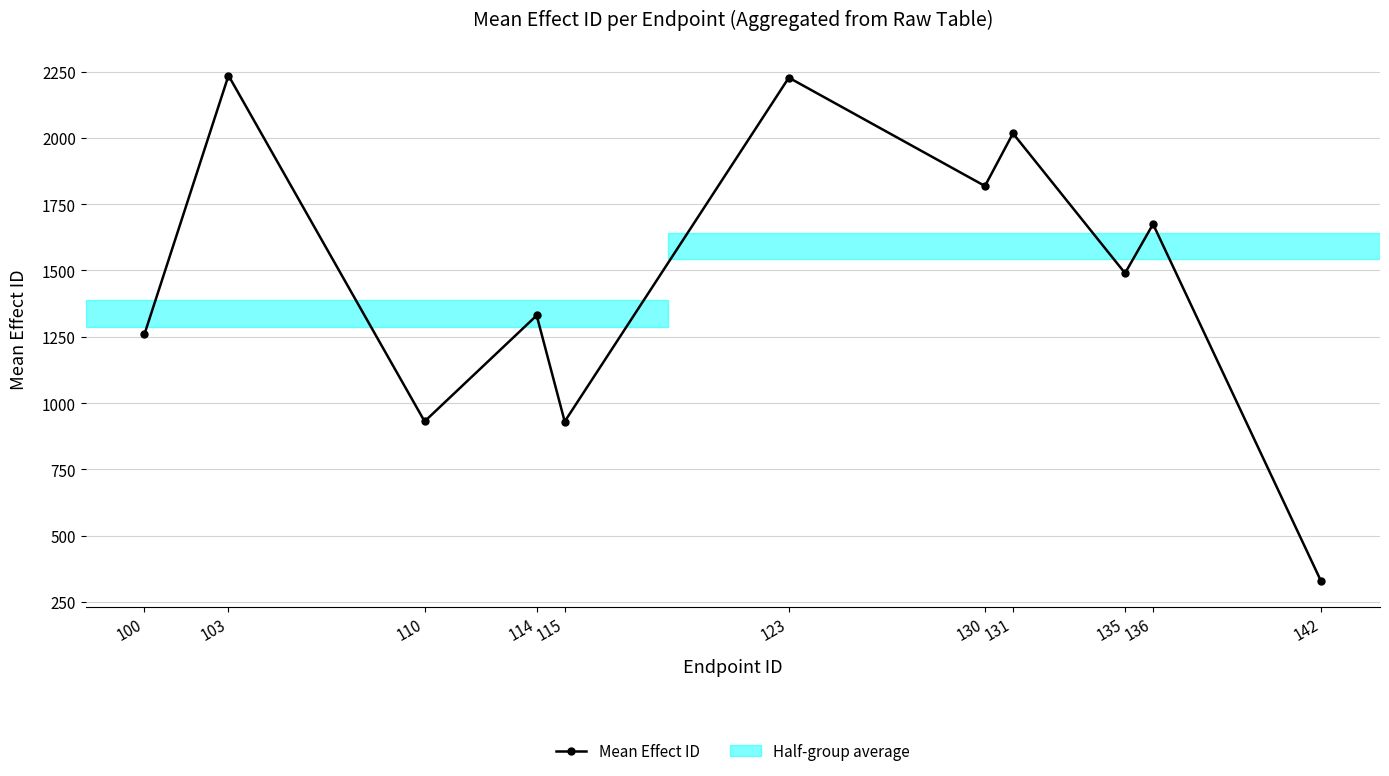

Reading left to right, extract all data points from this chart.

100=1259.8	103=2235.0	110=931.0	114=1330.6	115=930.5	123=2227.0	130=1818.5	131=2017.0	135=1489.9	136=1674.8	142=327.7